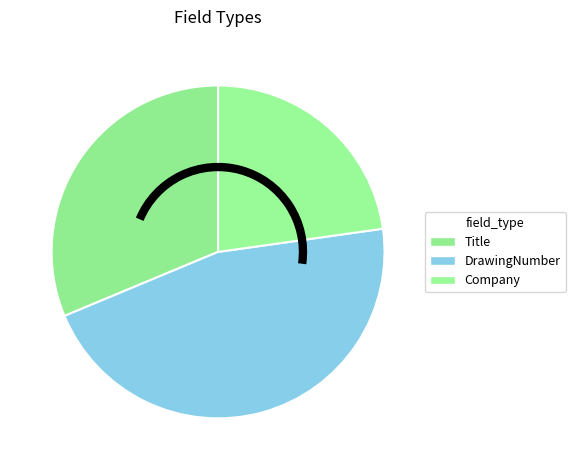

Is it true that Company is 23% of the pie?

True